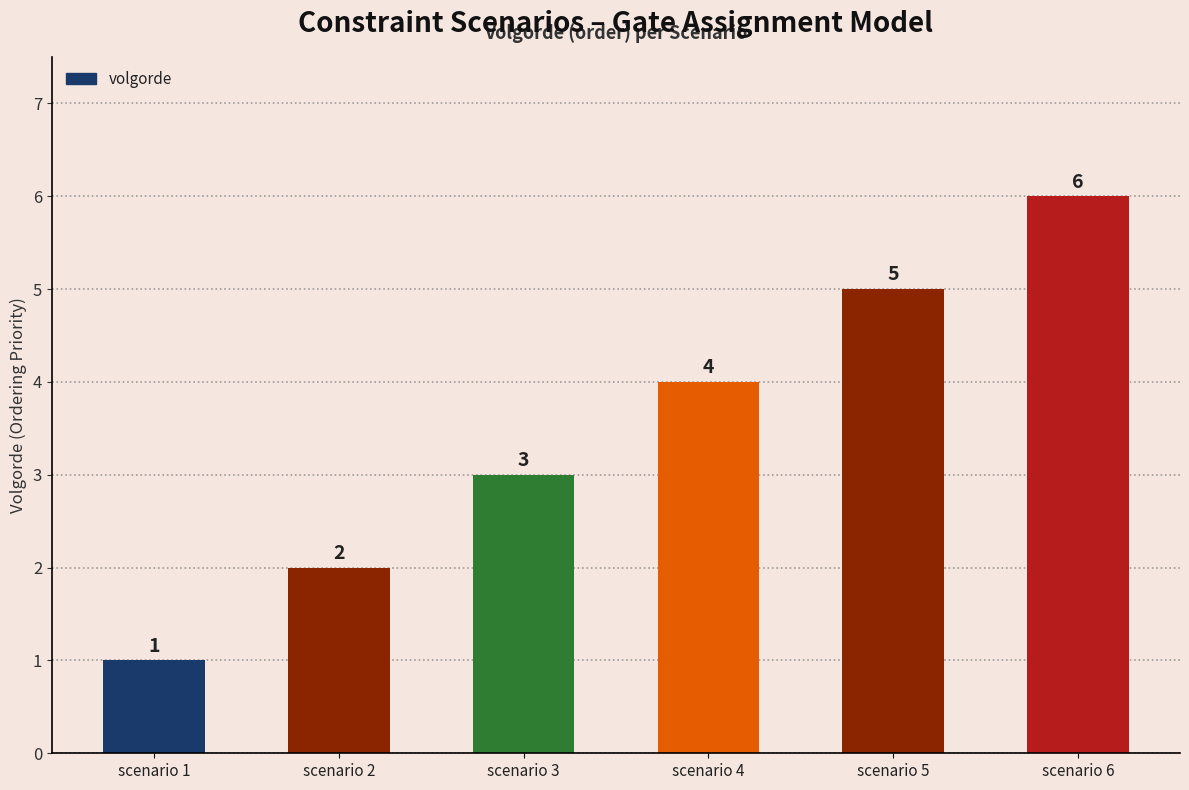

Where is the data nearest to the value 3?

scenario 3